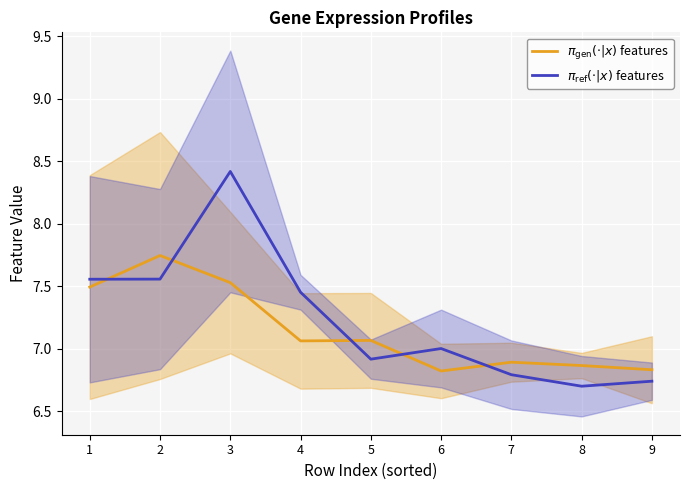

What is the difference between the maximum and minimum values in the $\pi_{\mathrm{ref}}(\cdot|x)$ features series?

1.7